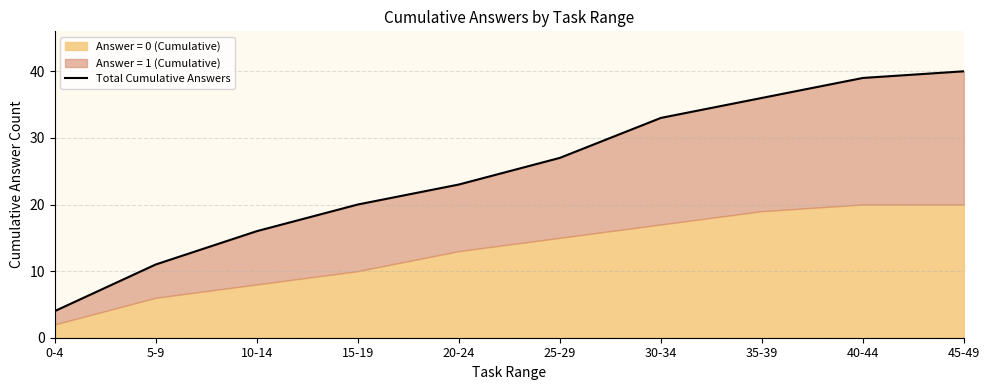

Where is the data nearest to the value 22?

20-24